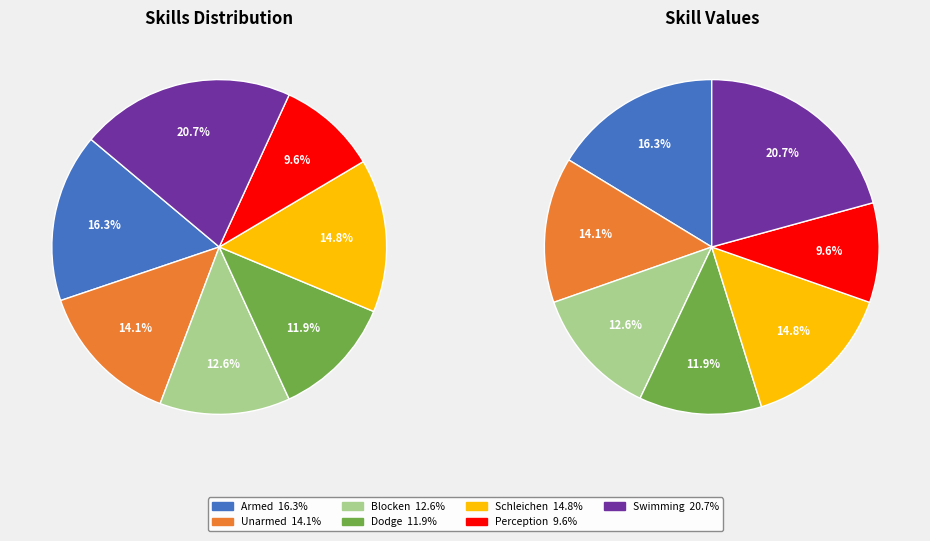

How much of the chart is everything except Dodge?

88.1%